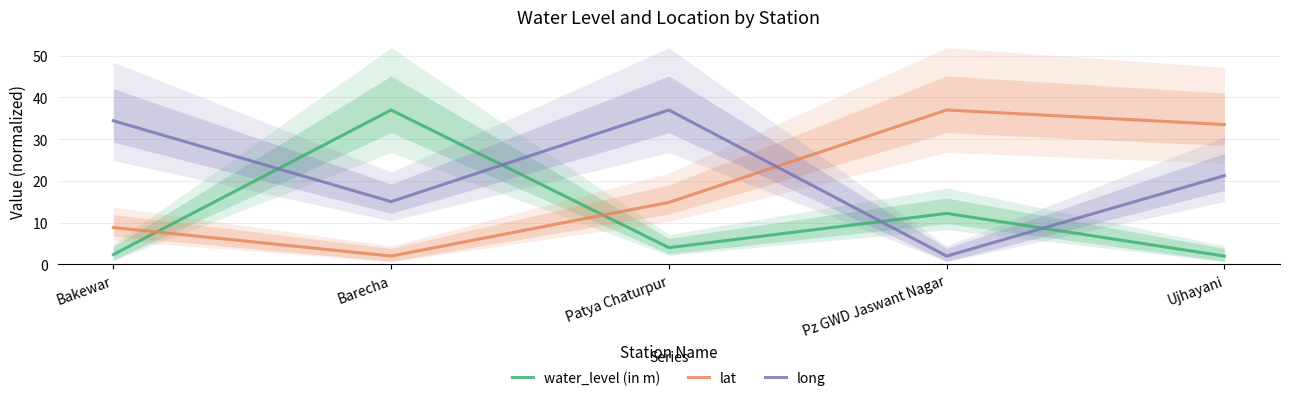

Which category has the highest value in the lat series?

Pz GWD Jaswant Nagar